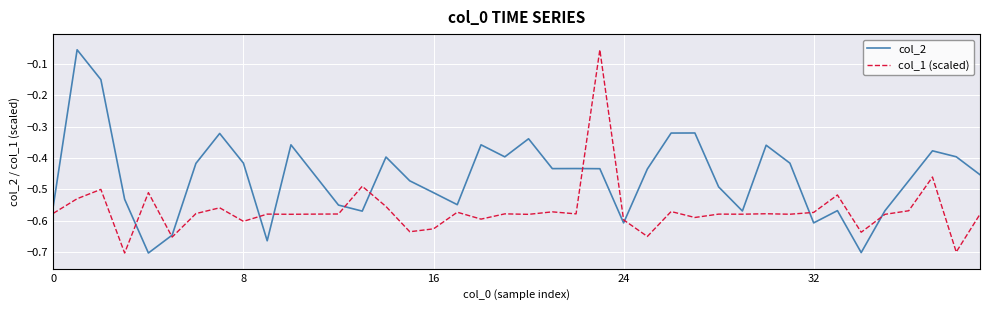

Which series has the largest total across all categories?

col_2